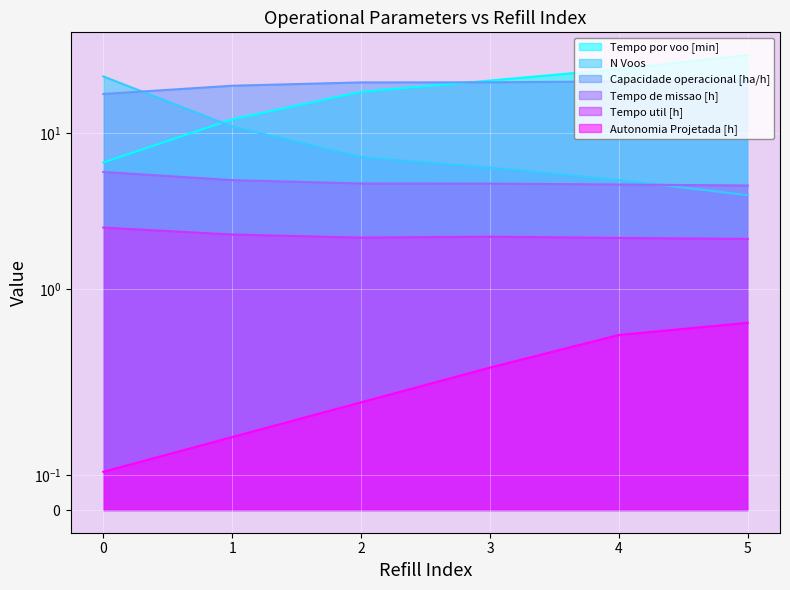

The Tempo por voo [min] series shows 34.4 at 3. True or false?

False